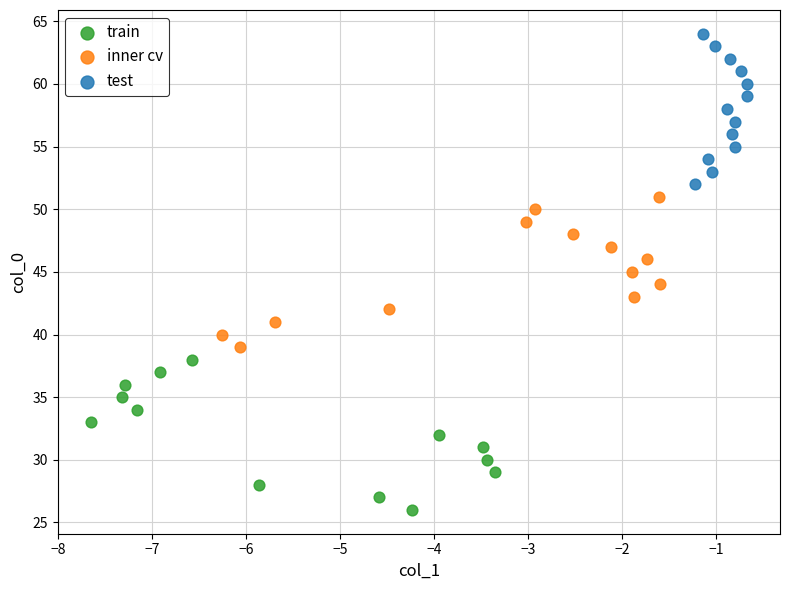

Which series contains the highest Y value?

test